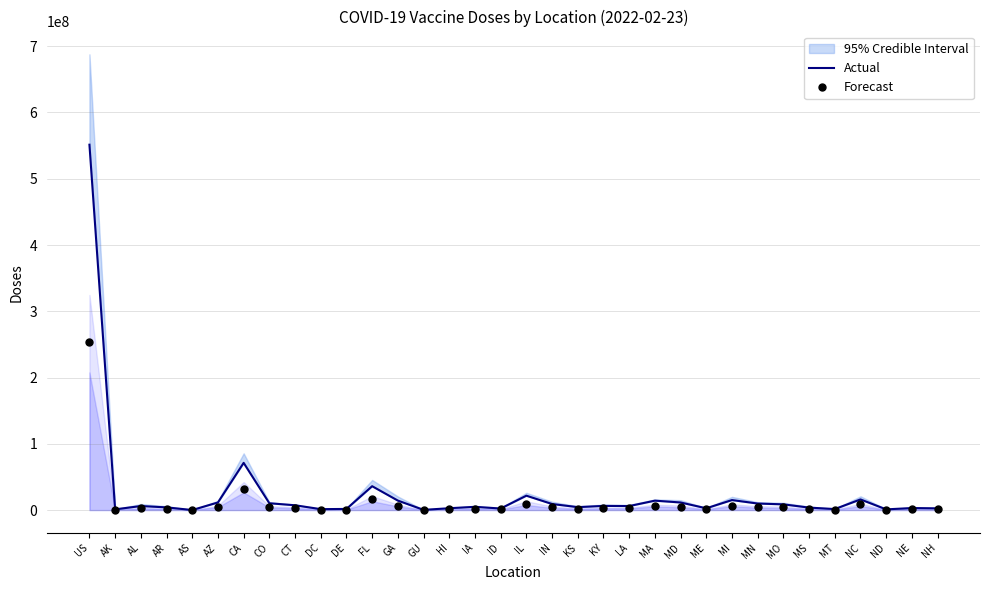

Which series has the largest total across all categories?

Actual